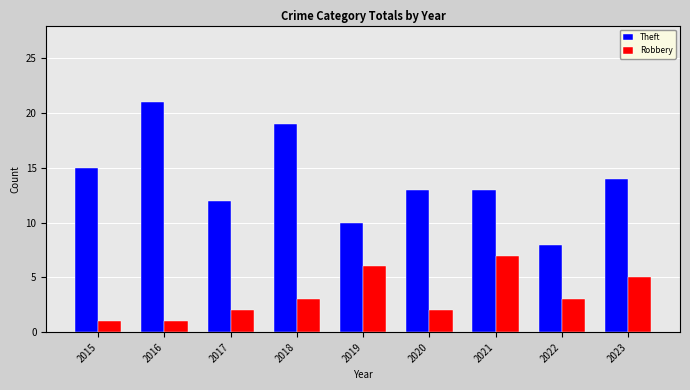

Which series has the largest total across all categories?

Theft